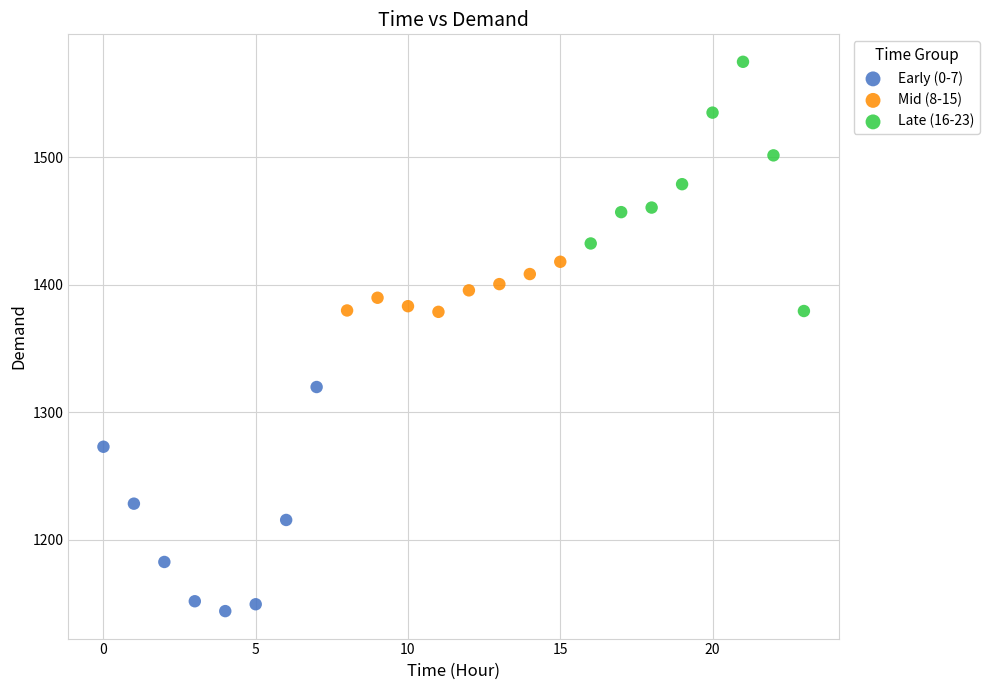

Which series contains the lowest Y value?

Early (0-7)